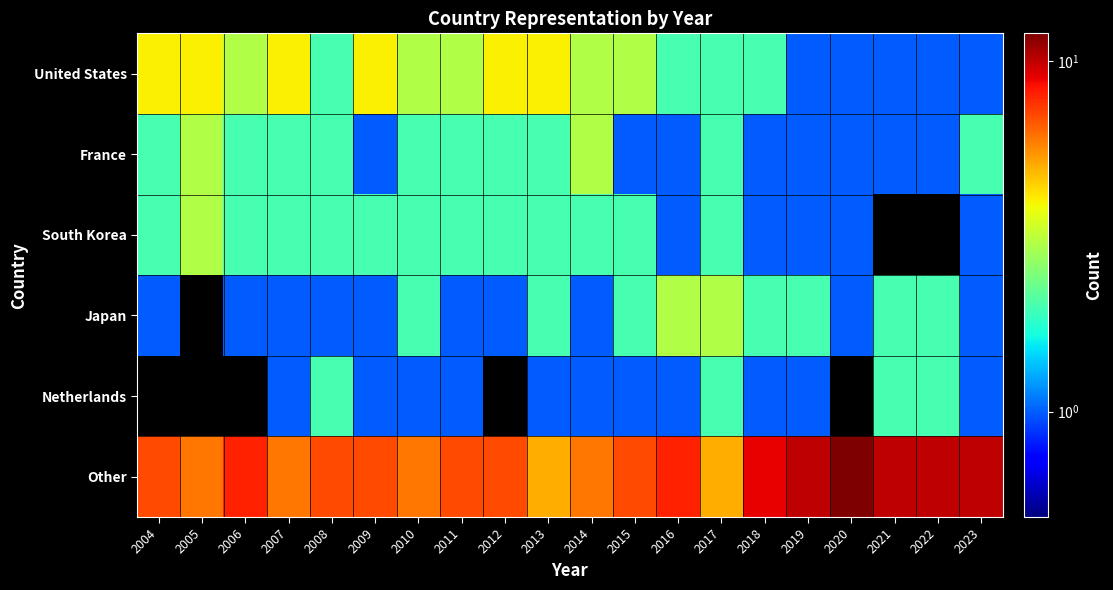

Reading left to right, extract all data points from this chart.

United States: 2004=4	2005=4	2006=3	2007=4	2008=2	2009=4	2010=3	2011=3	2012=4	2013=4	2014=3	2015=3	2016=2	2017=2	2018=2	2019=1	2020=1	2021=1	2022=1	2023=1
France: 2004=2	2005=3	2006=2	2007=2	2008=2	2009=1	2010=2	2011=2	2012=2	2013=2	2014=3	2015=1	2016=1	2017=2	2018=1	2019=1	2020=1	2021=1	2022=1	2023=2
South Korea: 2004=2	2005=3	2006=2	2007=2	2008=2	2009=2	2010=2	2011=2	2012=2	2013=2	2014=2	2015=2	2016=1	2017=2	2018=1	2019=1	2020=1	2021=0	2022=0	2023=1
Japan: 2004=1	2005=0	2006=1	2007=1	2008=1	2009=1	2010=2	2011=1	2012=1	2013=2	2014=1	2015=2	2016=3	2017=3	2018=2	2019=2	2020=1	2021=2	2022=2	2023=1
Netherlands: 2004=0	2005=0	2006=0	2007=1	2008=2	2009=1	2010=1	2011=1	2012=0	2013=1	2014=1	2015=1	2016=1	2017=2	2018=1	2019=1	2020=0	2021=2	2022=2	2023=1
Other: 2004=7	2005=6	2006=8	2007=6	2008=7	2009=7	2010=6	2011=7	2012=7	2013=5	2014=6	2015=7	2016=8	2017=5	2018=9	2019=10	2020=12	2021=10	2022=10	2023=10